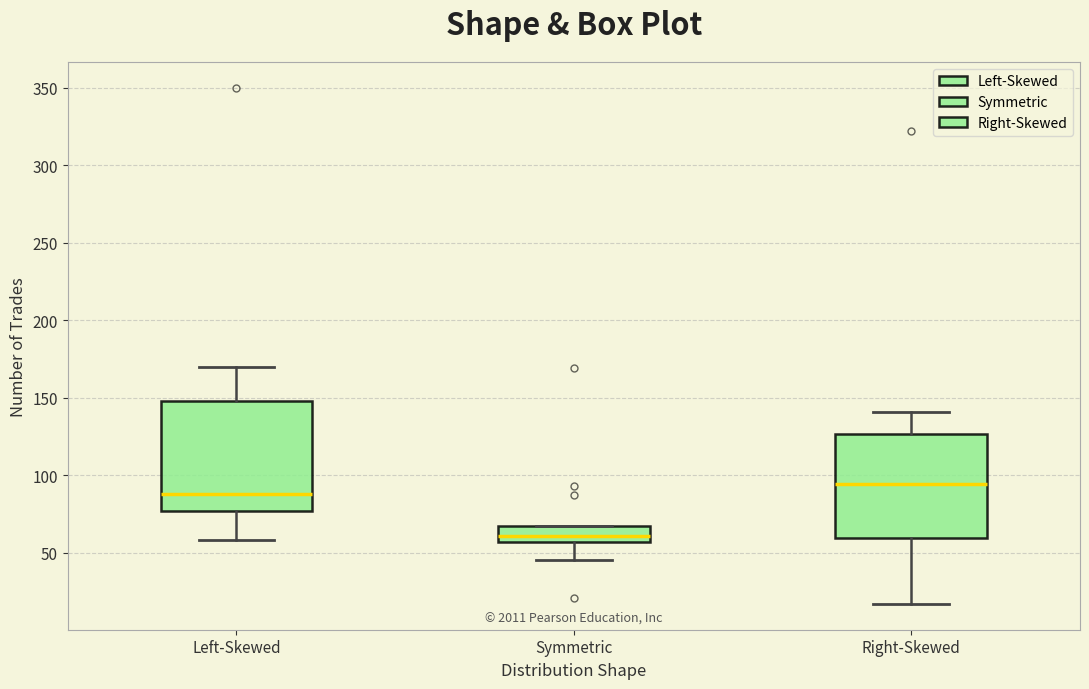

Reading left to right, transcribe this box plot: for each box, give where its median line is, the range the box spans, and where its two whiskers end, as read against the y-axis. The values are not printed on the chart, so give them approximately, as read against the axis.

Left-Skewed: median 90, box 75 to 150, whiskers 60 to 170
Symmetric: median 60, box 55 to 65, whiskers 45 to 65
Right-Skewed: median 95, box 60 to 125, whiskers 15 to 140